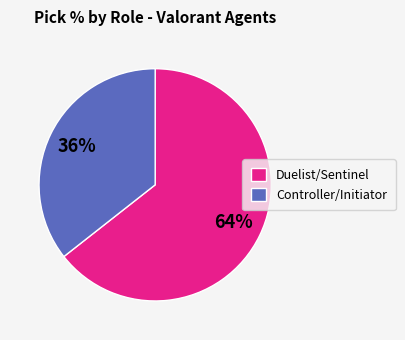

What is the smallest slice in the pie chart?

Controller/Initiator